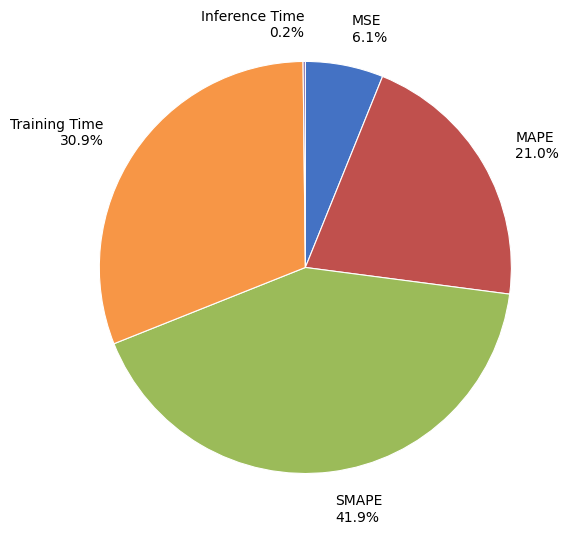

Does Training Time account for over 50% of the chart?

No